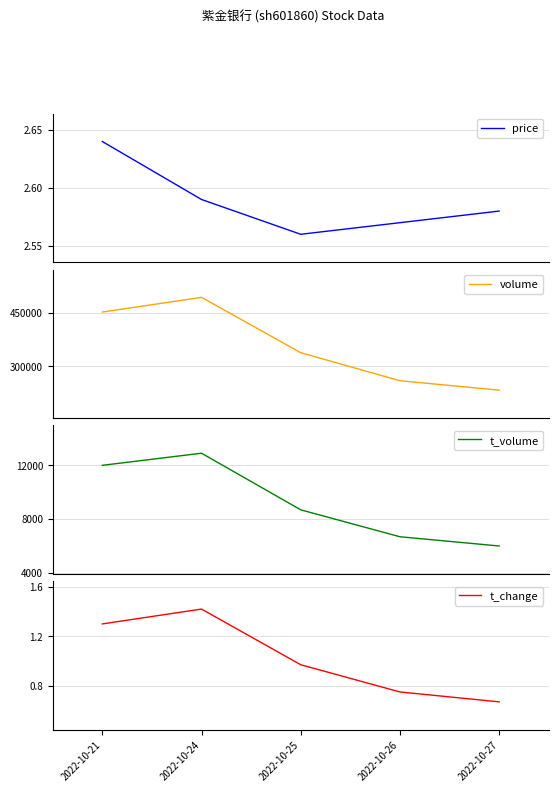

True or false: volume and t_change intersect in this chart.

False